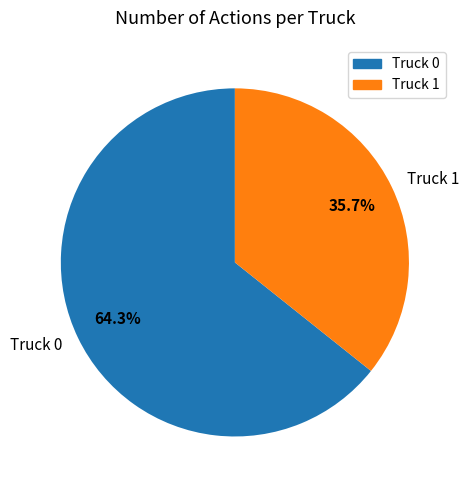

Does Truck 1 account for over 50% of the chart?

No